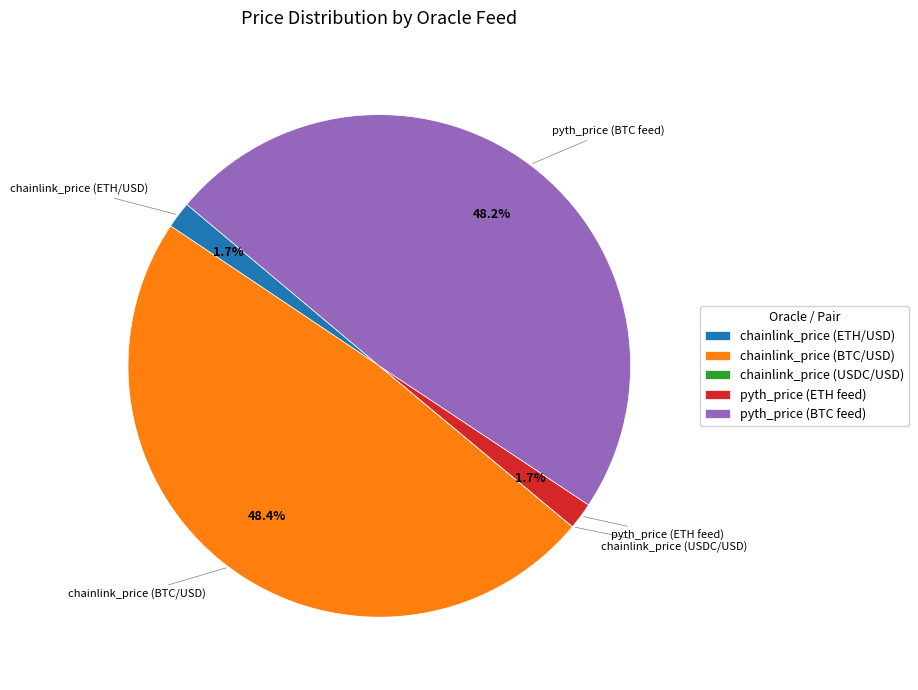

Does any single category account for the majority?

No